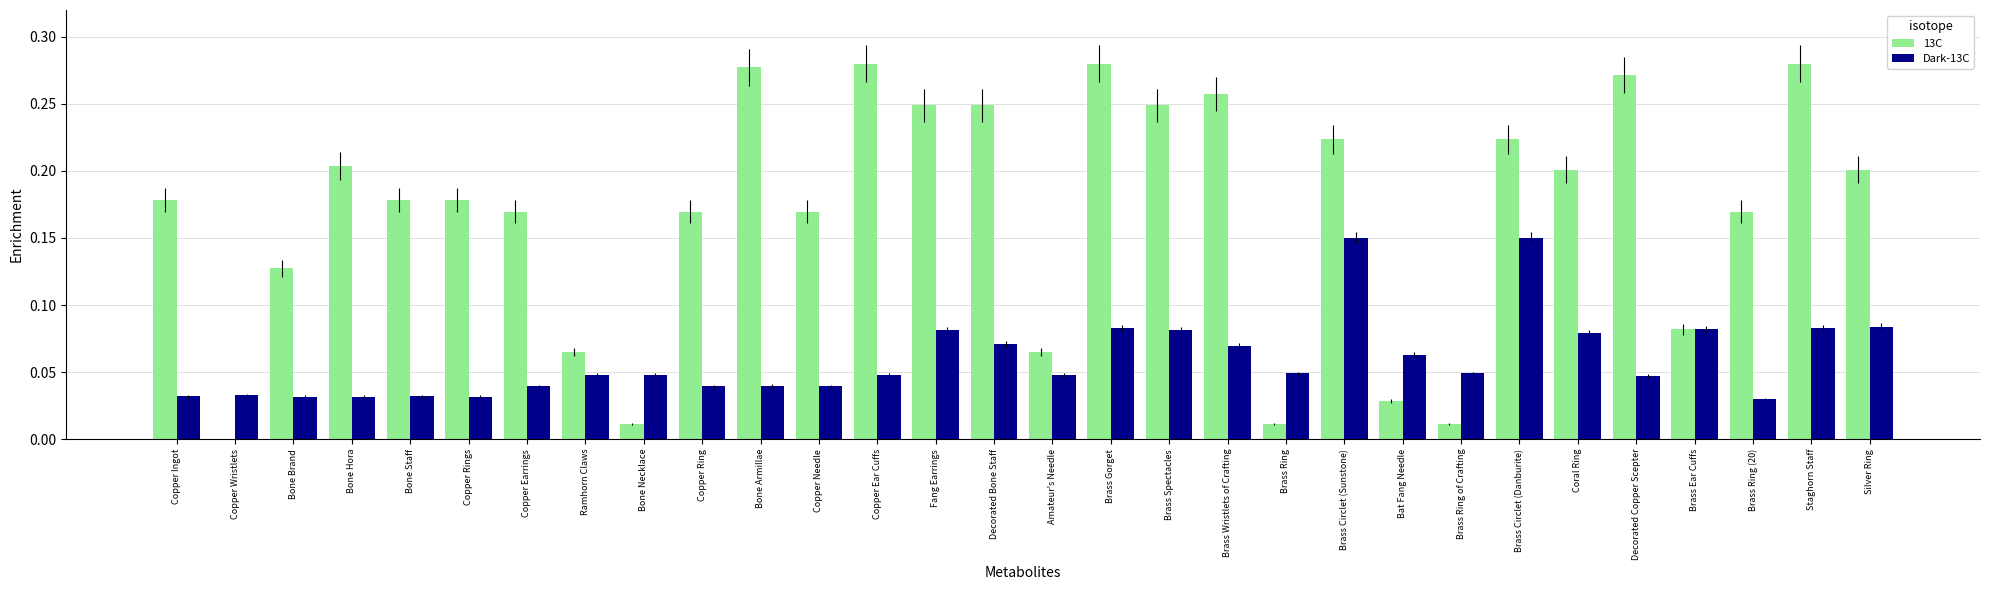

How many categories are shown in the chart?

30